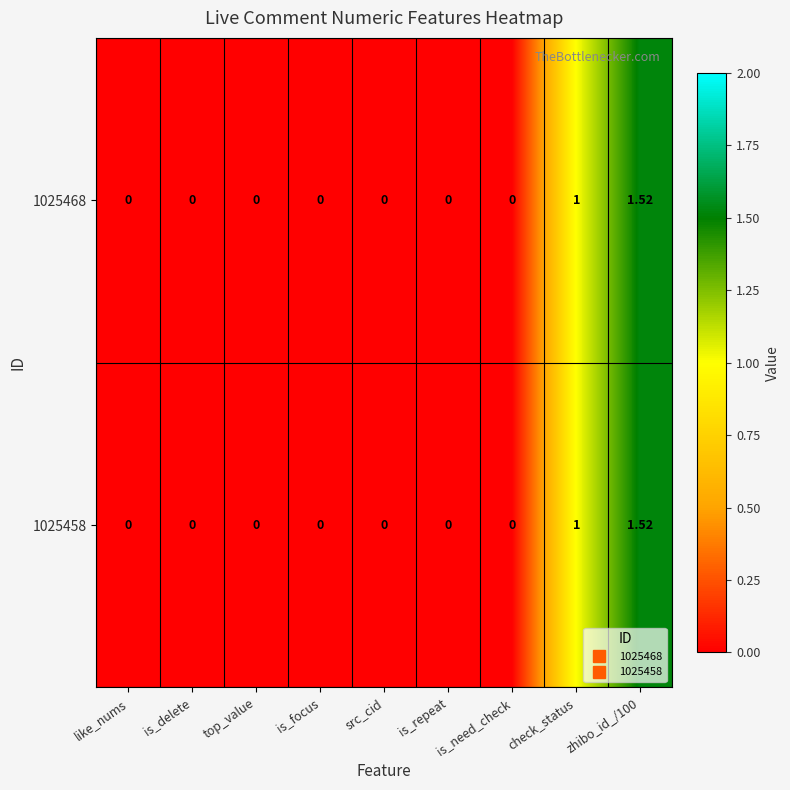

At which category does the chart reach its peak across all series?

zhibo_id_/100